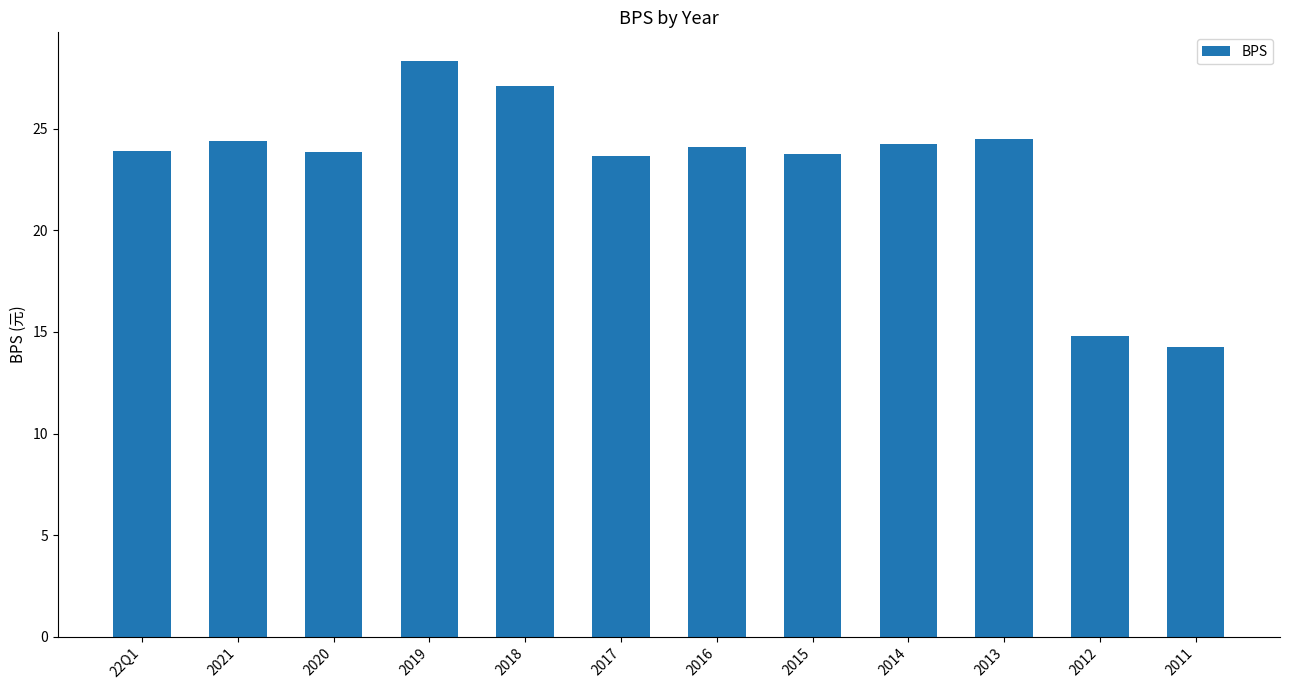

Is it true that the value at 2018 is 40.1?

False